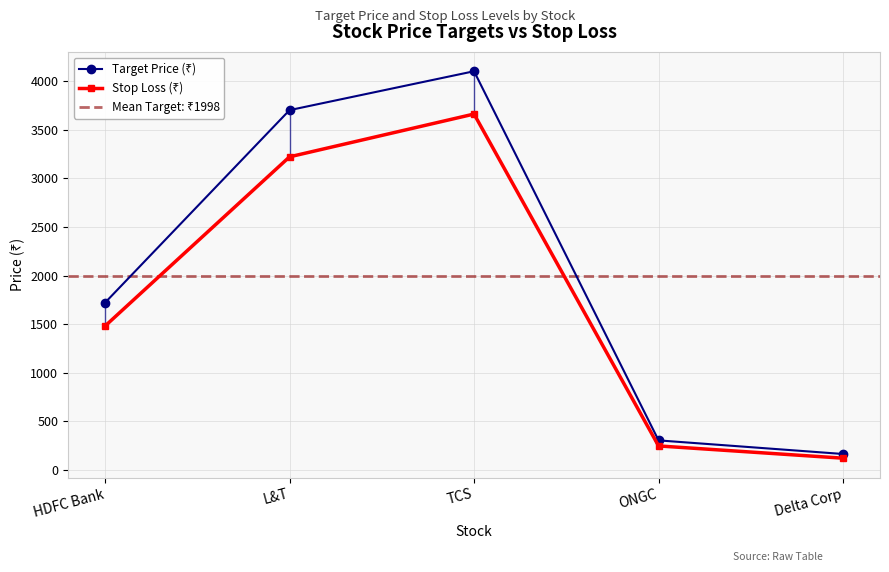

True or false: Stop Loss (₹) has a value of 1987 at TCS.

False